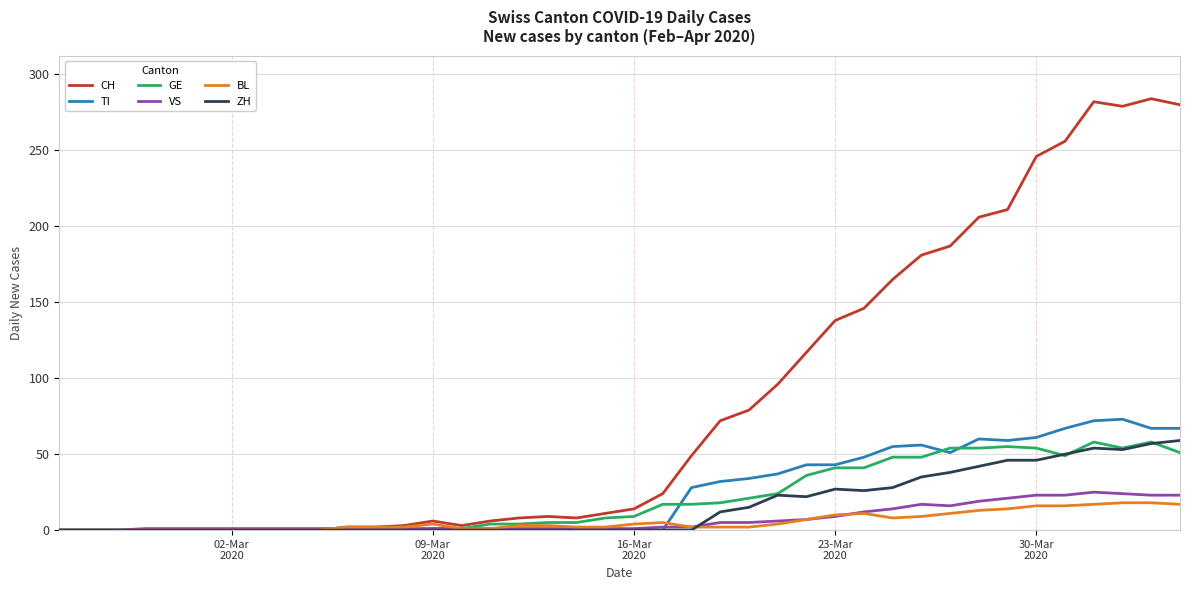

What is the greatest value displayed?

284